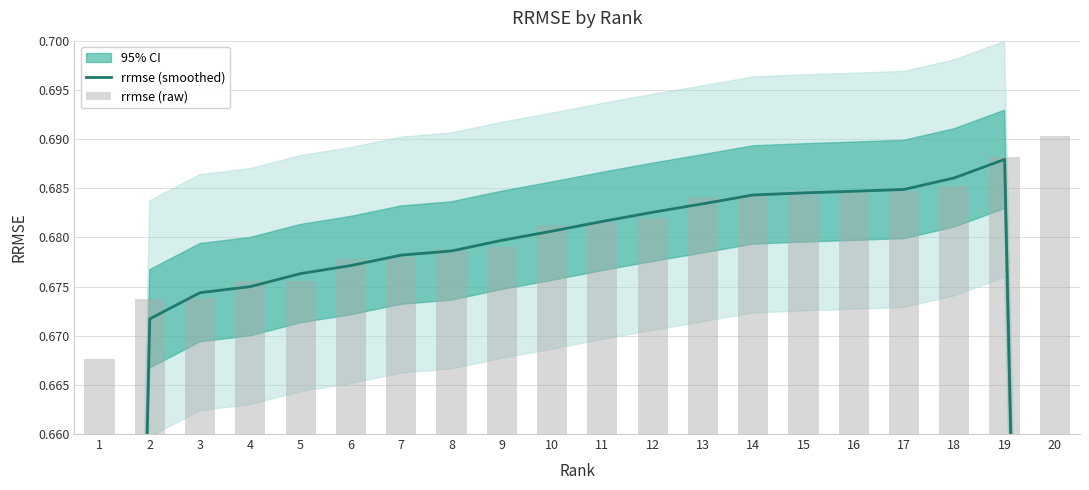

The value of rrmse (smoothed) at 7 is 0.2. True or false?

False